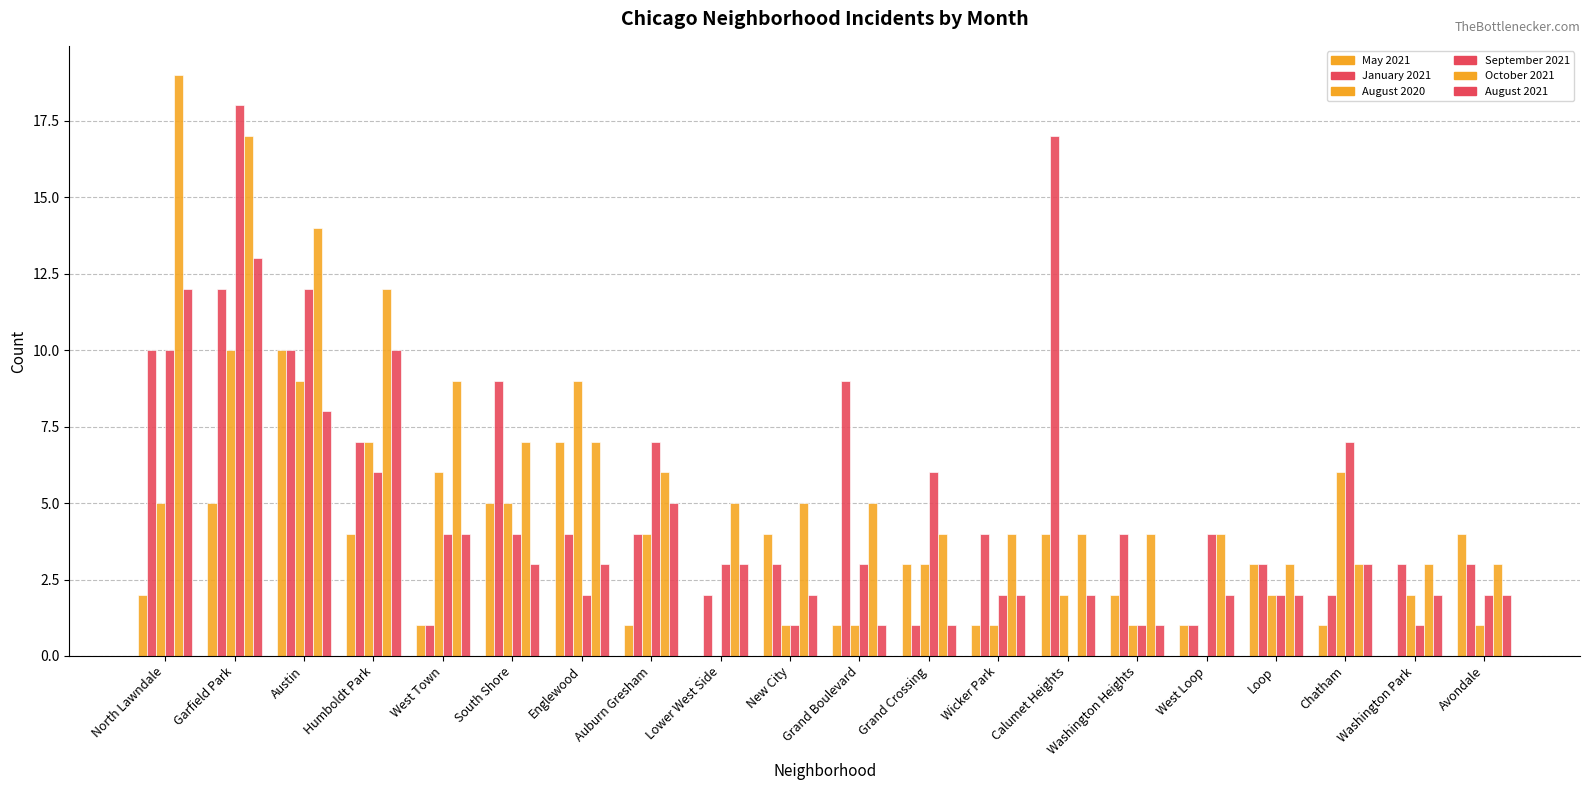

The May 2021 series shows -4 at Washington Park. True or false?

False